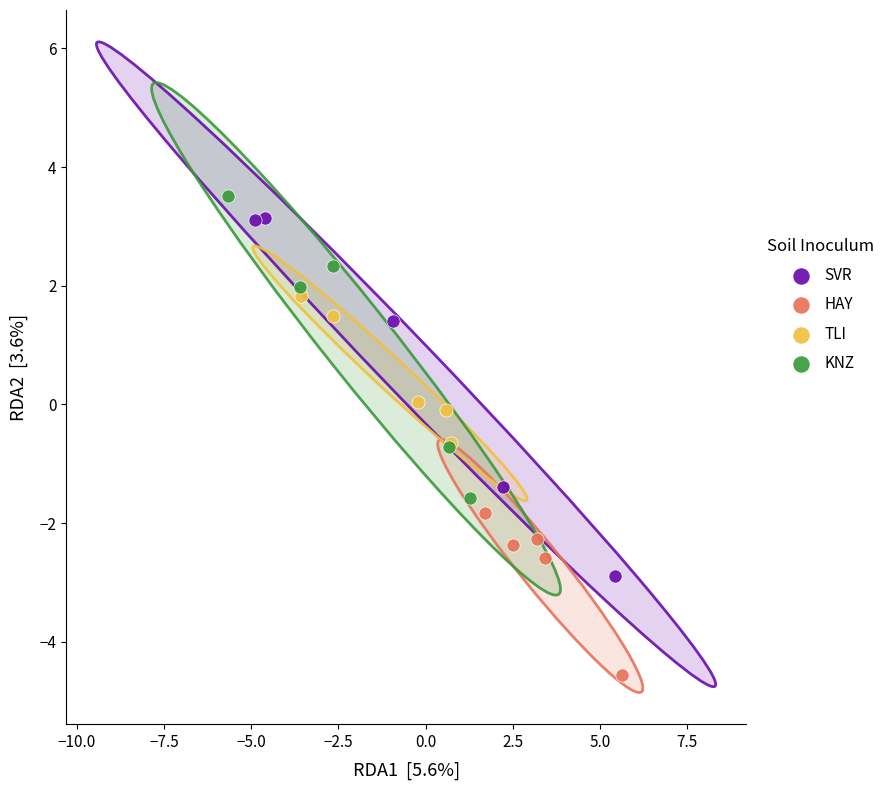

What are all the series names shown in the legend?

SVR, HAY, TLI, KNZ